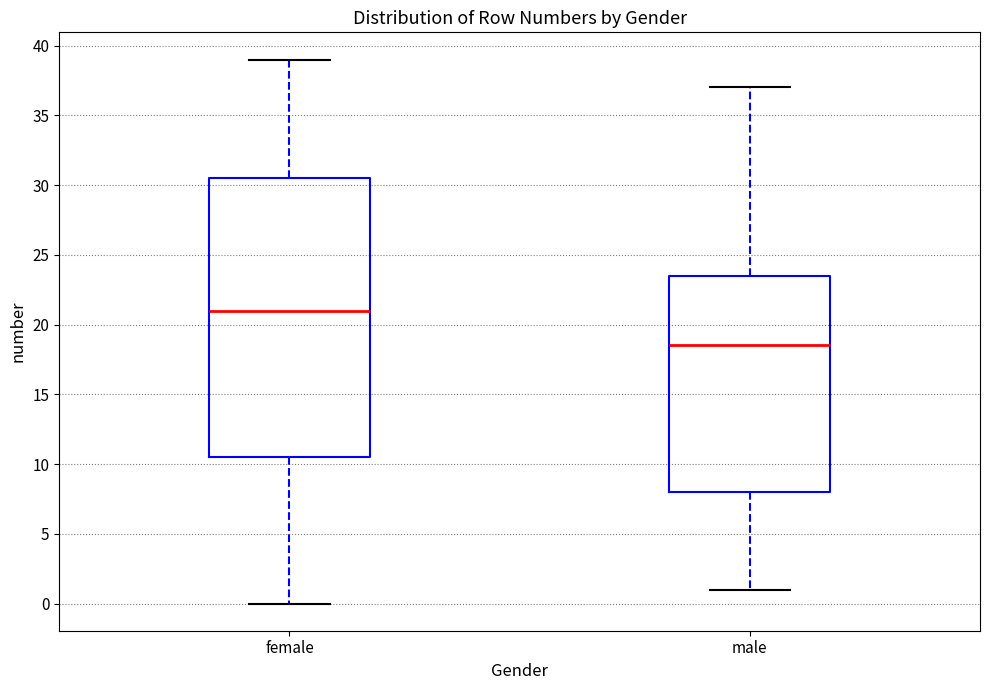

Reading left to right, transcribe this box plot: for each box, give where its median line is, the range the box spans, and where its two whiskers end, as read against the y-axis. The values are not printed on the chart, so give them approximately, as read against the axis.

female: median 21.0, box 10.5 to 30.5, whiskers 0.0 to 39.0
male: median 18.5, box 8.0 to 23.5, whiskers 1.0 to 37.0